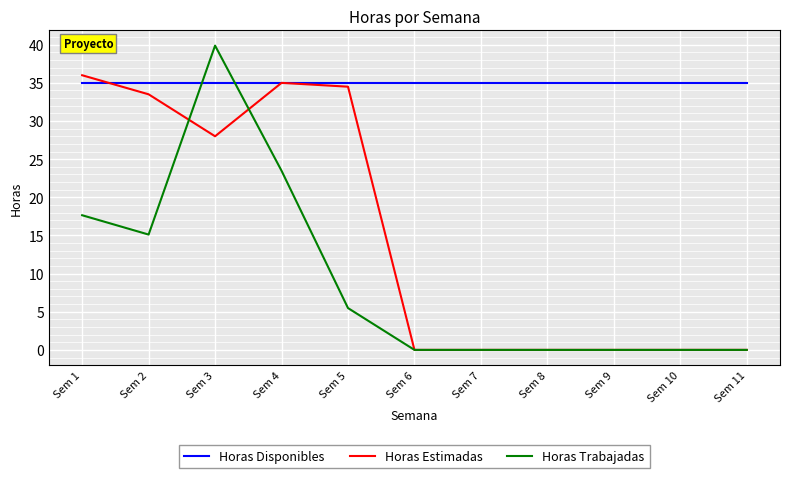

The value of Horas Trabajadas at Sem 6 is 0.0. True or false?

True